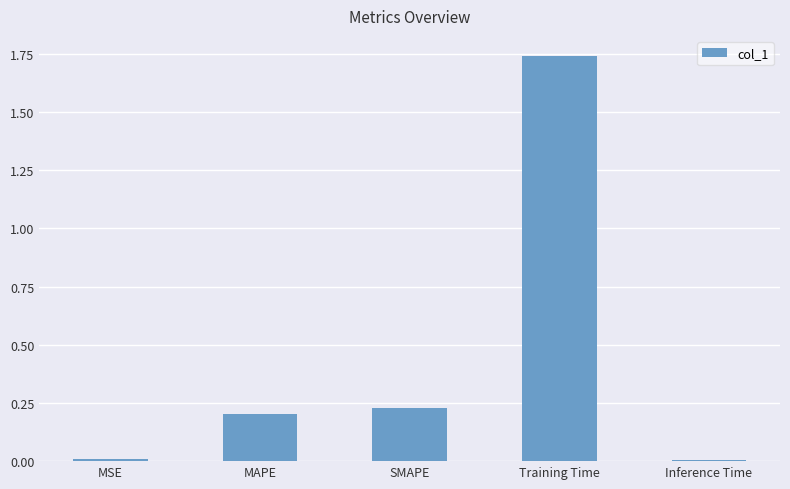

Between Training Time and Inference Time, which is larger?

Training Time